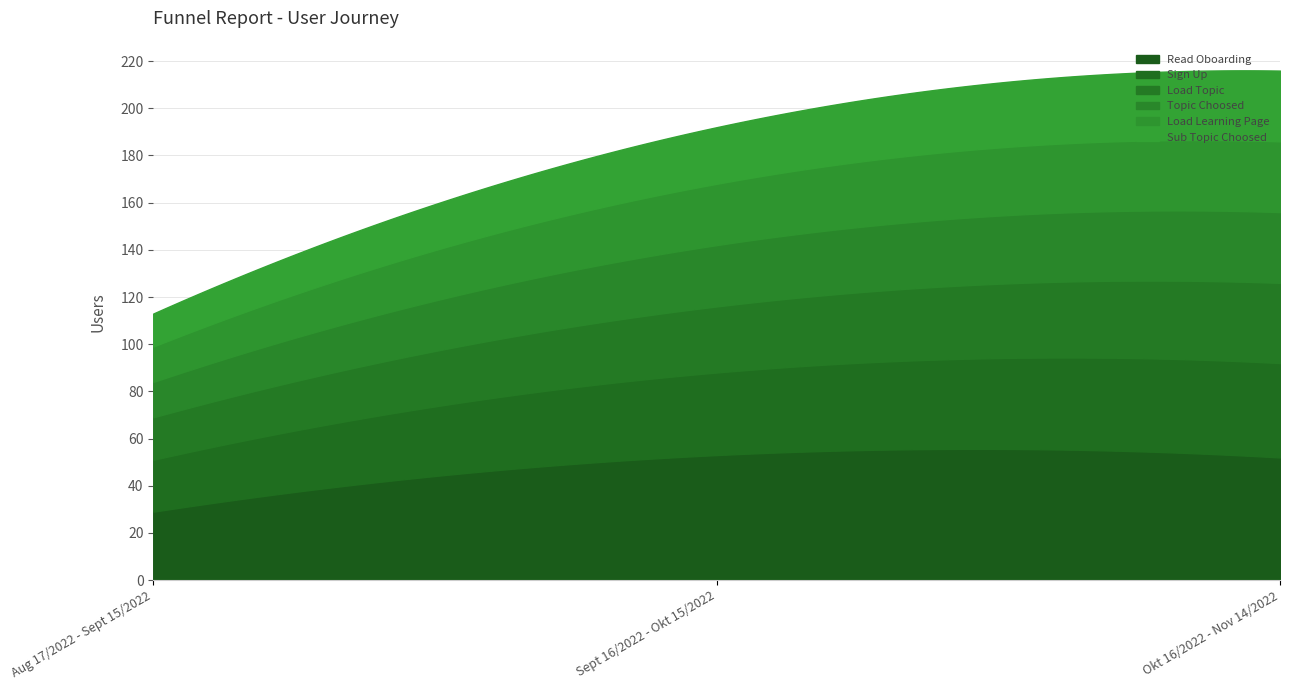

Which series has the largest total across all categories?

Read Oboarding